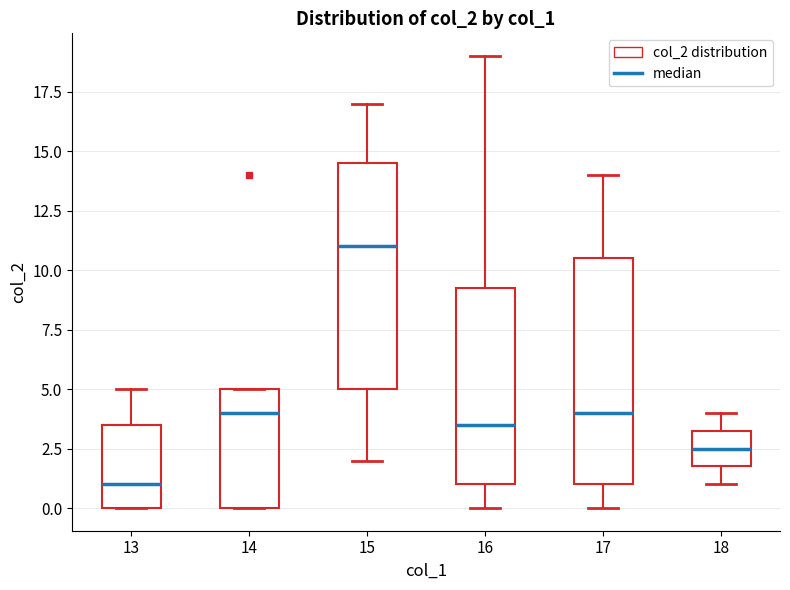

Reading left to right, read every box against the y-axis: the position of its median line, the range the box covers, and the ends of its whiskers. The values are not printed on the chart, so give them approximately, as read against the axis.

13: median 1.0, box 0.0 to 3.5, whiskers 0.0 to 5.0
14: median 4.0, box 0.0 to 5.0, whiskers 0.0 to 5.0
15: median 11.0, box 5.0 to 14.5, whiskers 2.0 to 17.0
16: median 3.5, box 1.0 to 9.5, whiskers 0.0 to 19.0
17: median 4.0, box 1.0 to 10.5, whiskers 0.0 to 14.0
18: median 2.5, box 2.0 to 3.5, whiskers 1.0 to 4.0